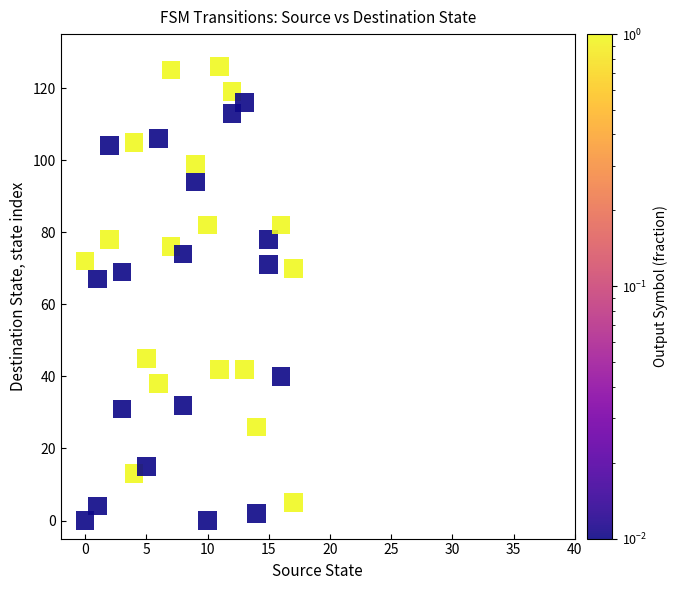

What is the range of X values (max minus min)?

17